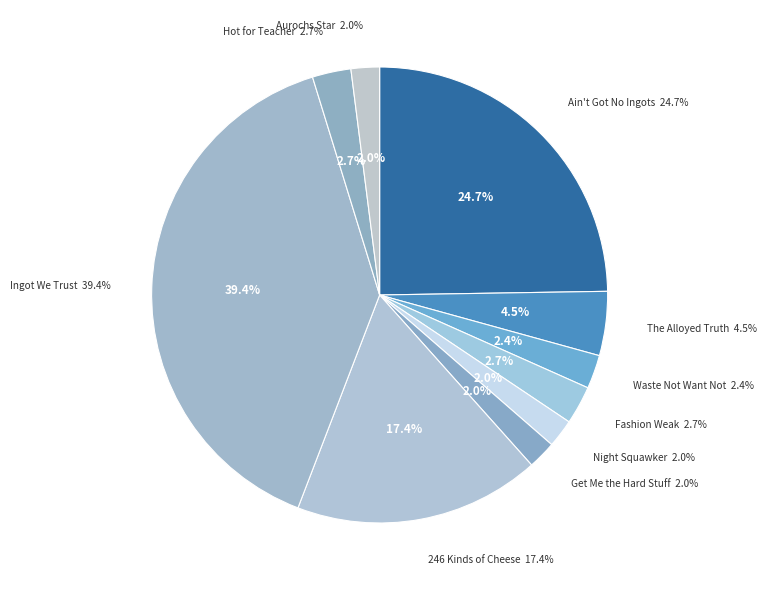

How many segments does this pie chart have?

10